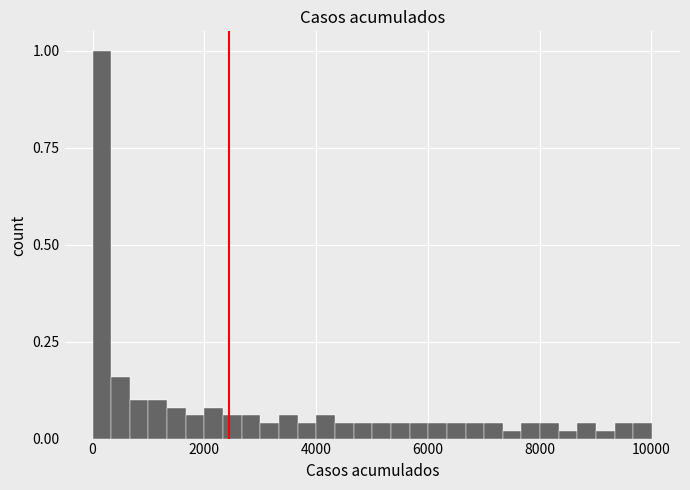

Around what value on the x-axis is the tallest bar? Give the approximate position of its centre, as read against the axis.

200